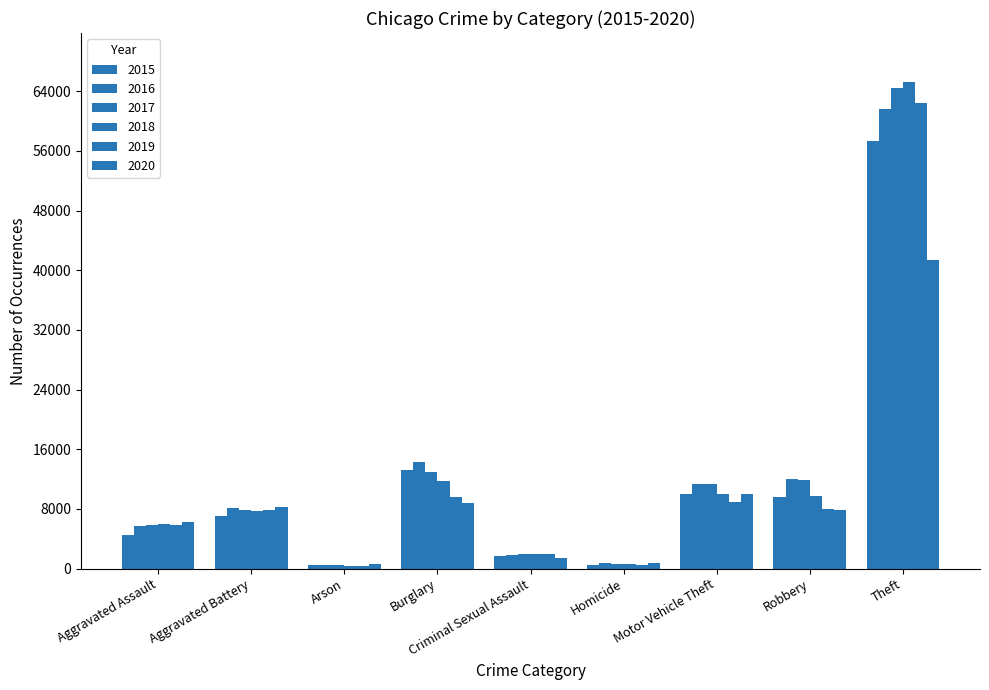

Does the chart contain any negative values?

No